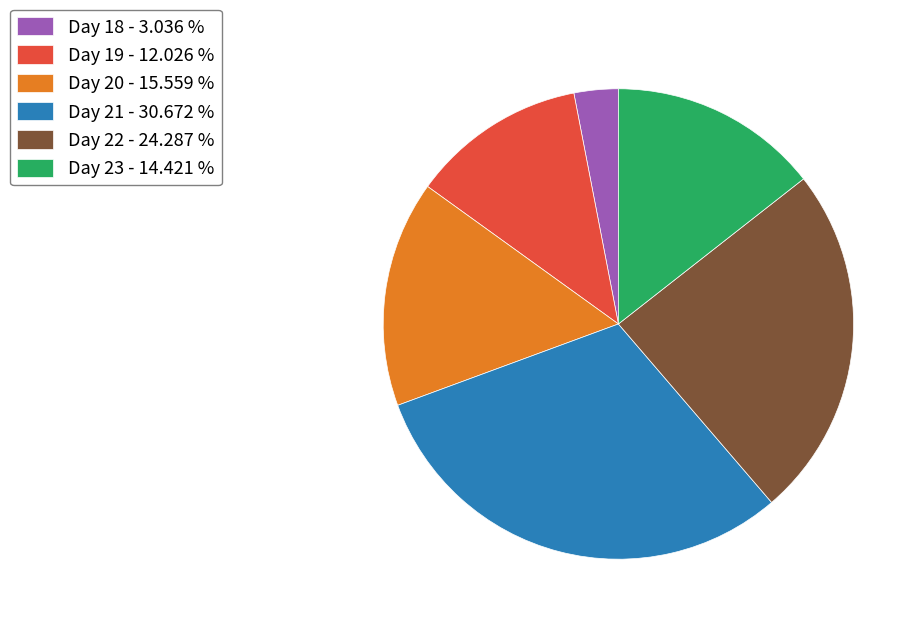

Do Day 18 - 3.036 % and Day 21 - 30.672 % together represent more than half of the pie?

No